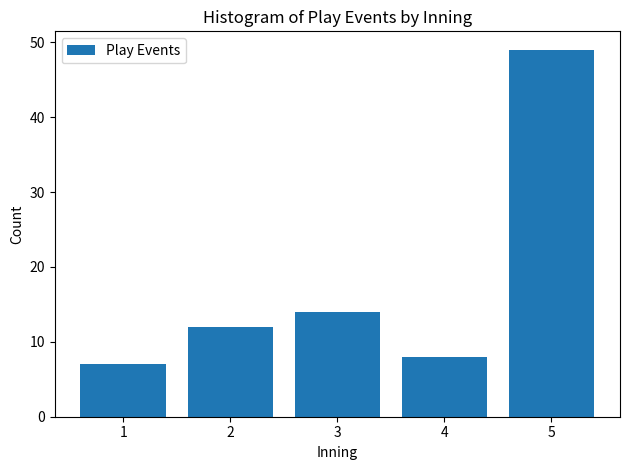

Reading left to right, extract all data points from this chart.

7	12	14	8	49